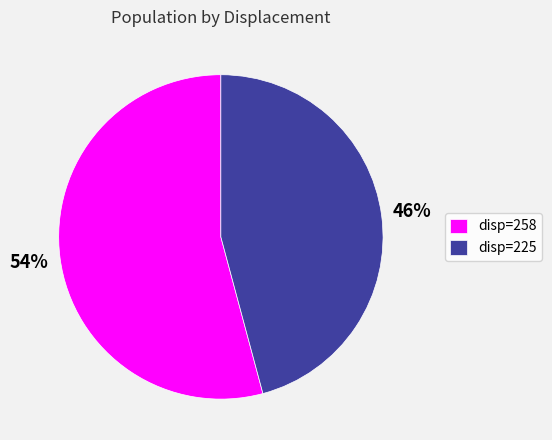

To the nearest percent, what percentage of the pie is disp=258?

54%